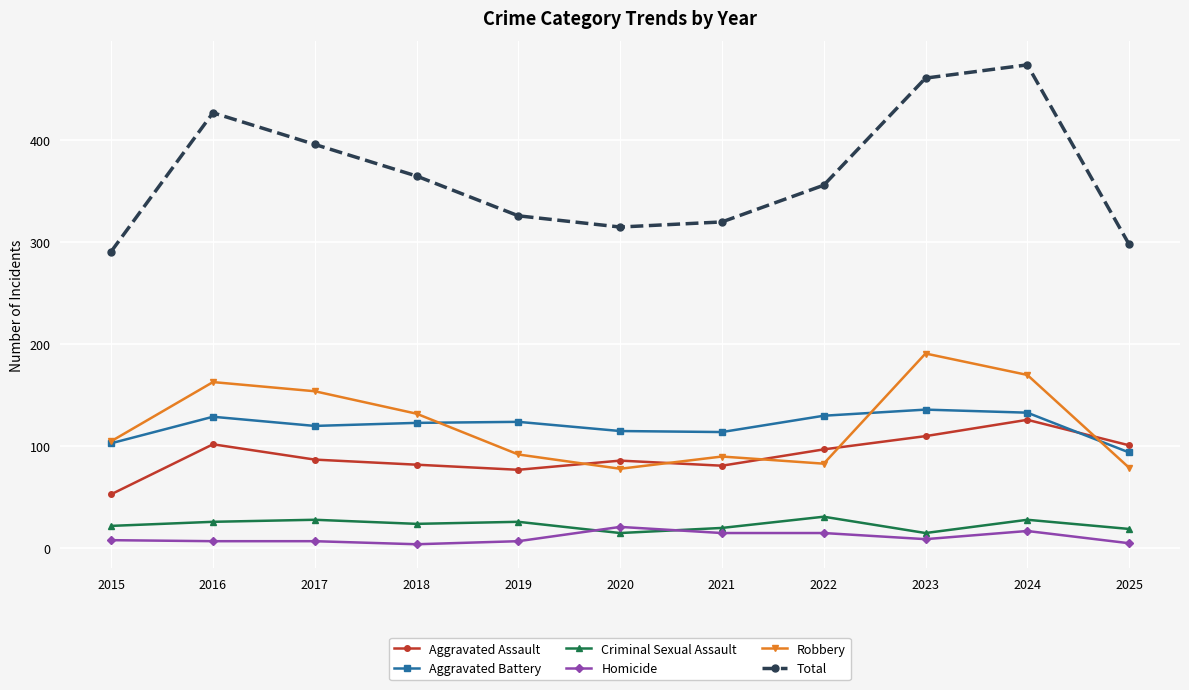

How many categories are shown in the chart?

11